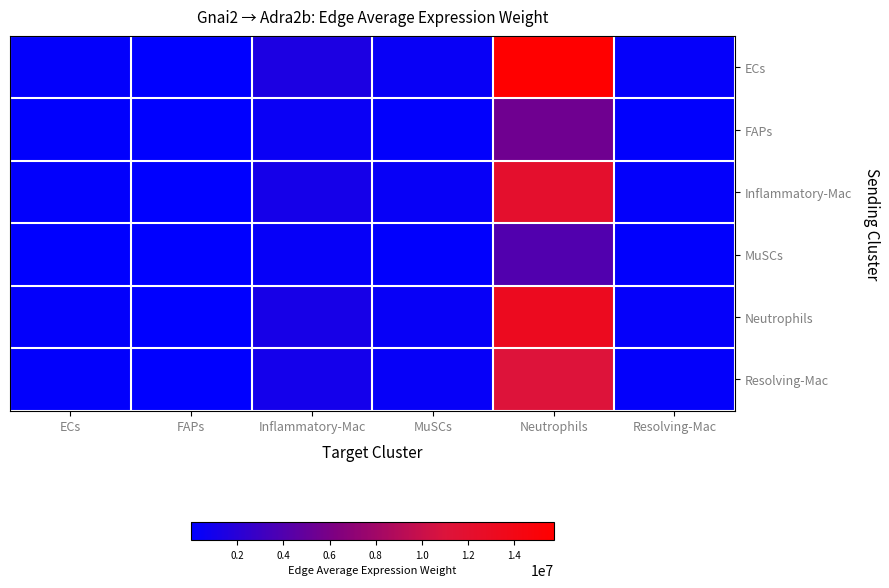

At how many categories does at least one series exceed 6065199?

1